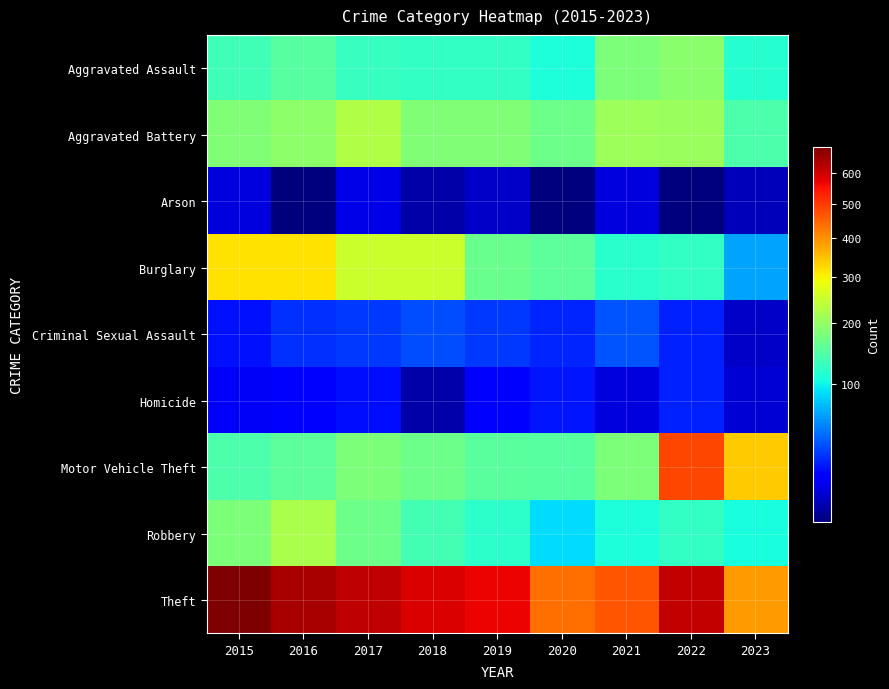

What is the greatest value displayed?

694